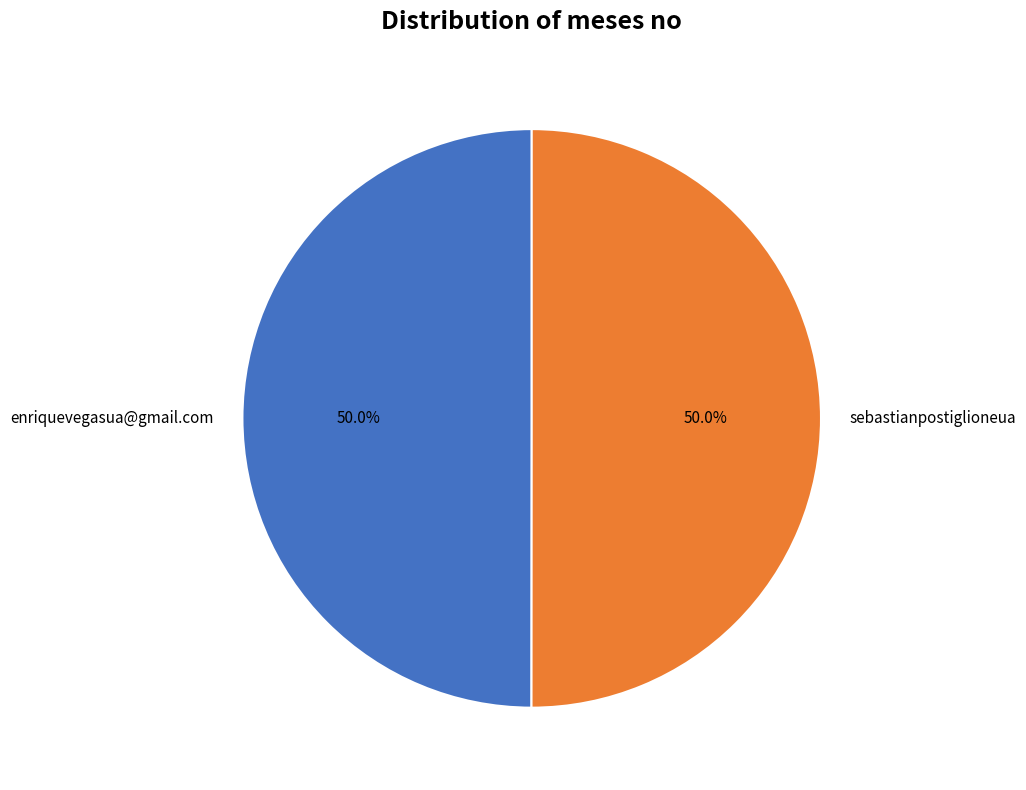

What is the total percentage of enriquevegasua@gmail.com and sebastianpostiglioneua?

100.0%